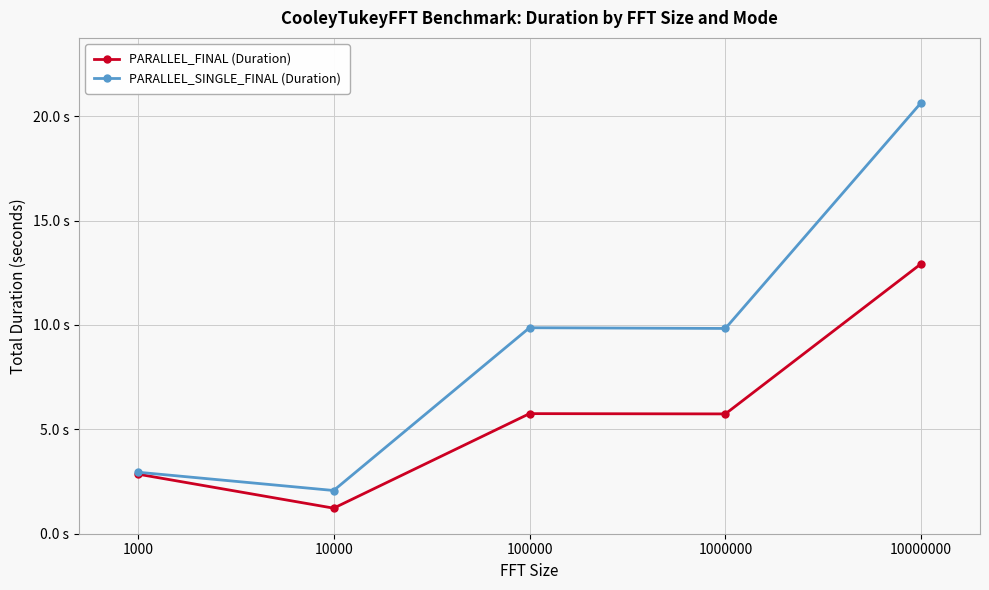

Where is the first local maximum for PARALLEL_SINGLE_FINAL (Duration)?

100000